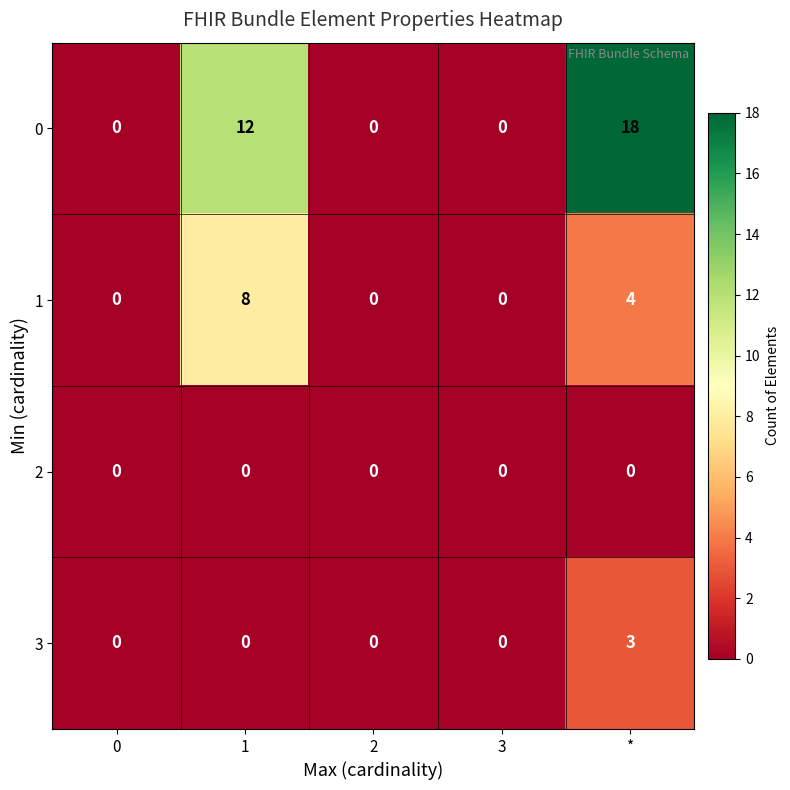

Reading left to right, transcribe all the data shown in this chart.

0: 0=0	1=12	2=0	3=0	*=18
1: 0=0	1=8	2=0	3=0	*=4
2: 0=0	1=0	2=0	3=0	*=0
3: 0=0	1=0	2=0	3=0	*=3